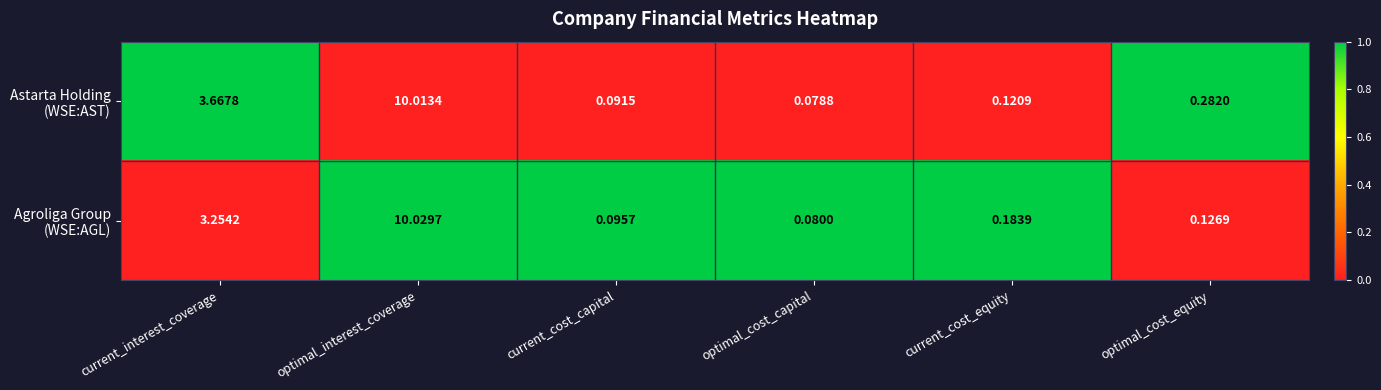

At which category is the sum across all series the highest?

optimal_interest_coverage